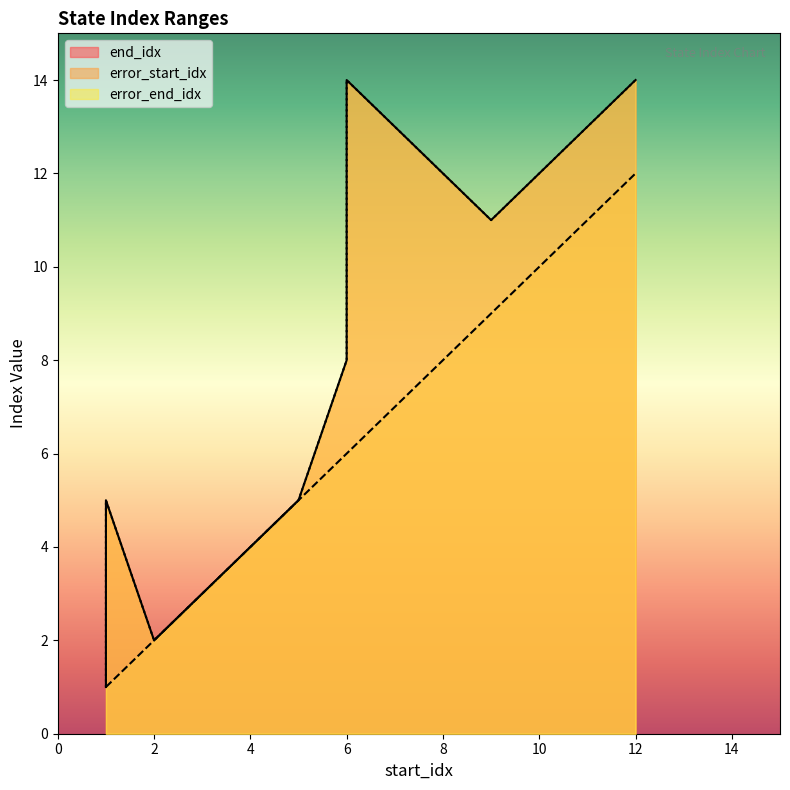

List the series in order of their peak value, lowest first.

error_start_idx, end_idx, error_end_idx